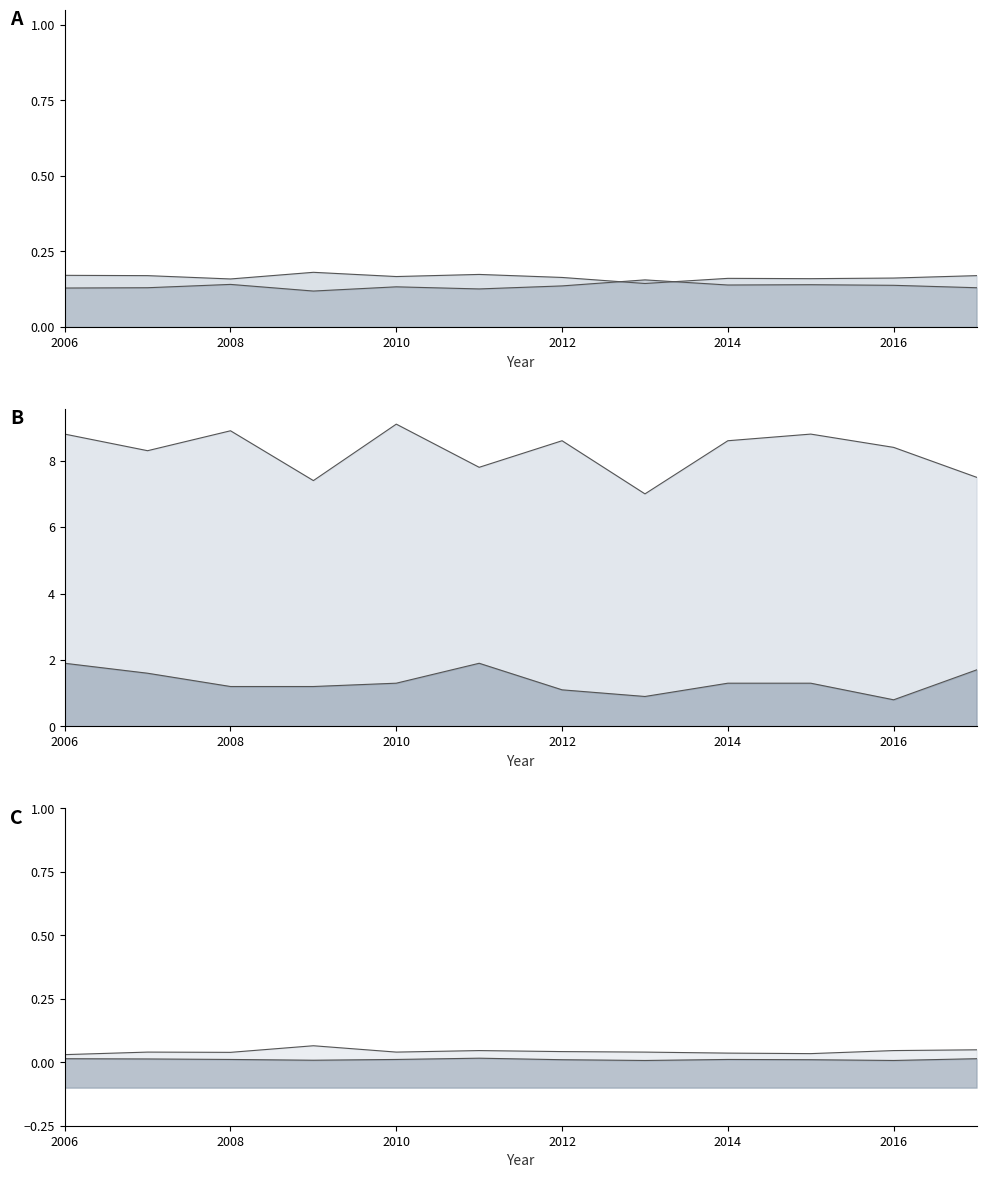

How many lines are shown in the chart?

6